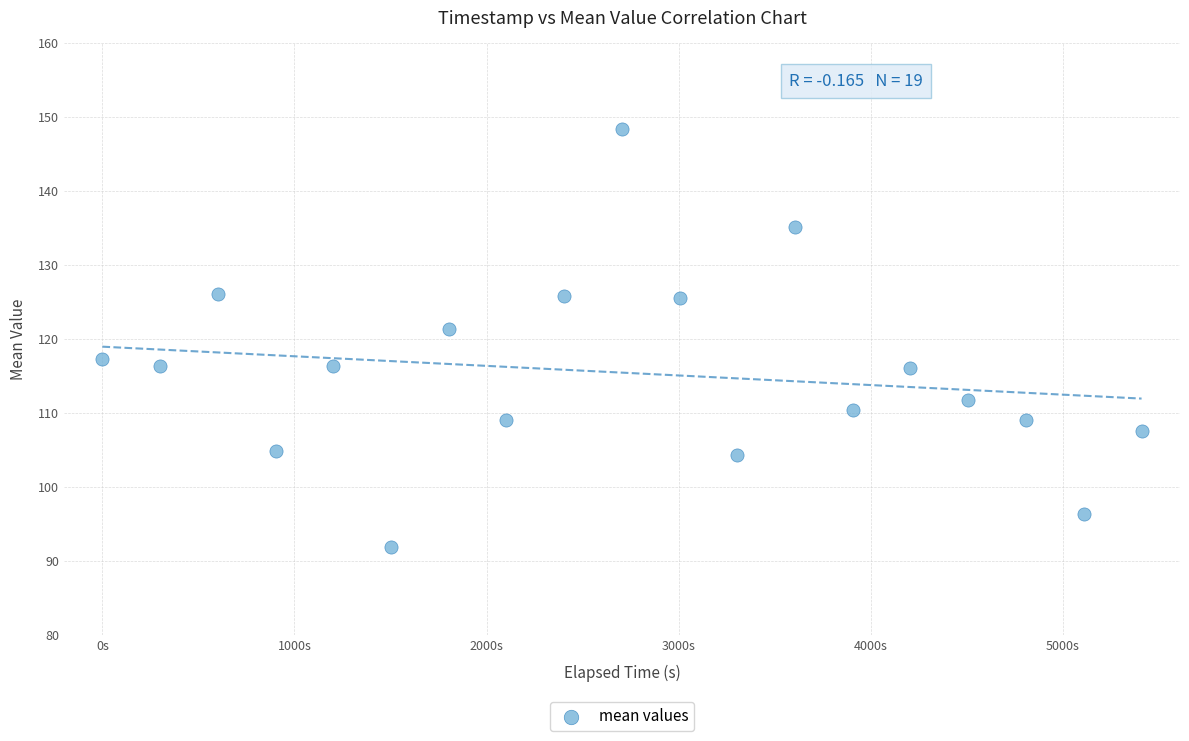

What is the range of Y values (max minus min)?

56.5